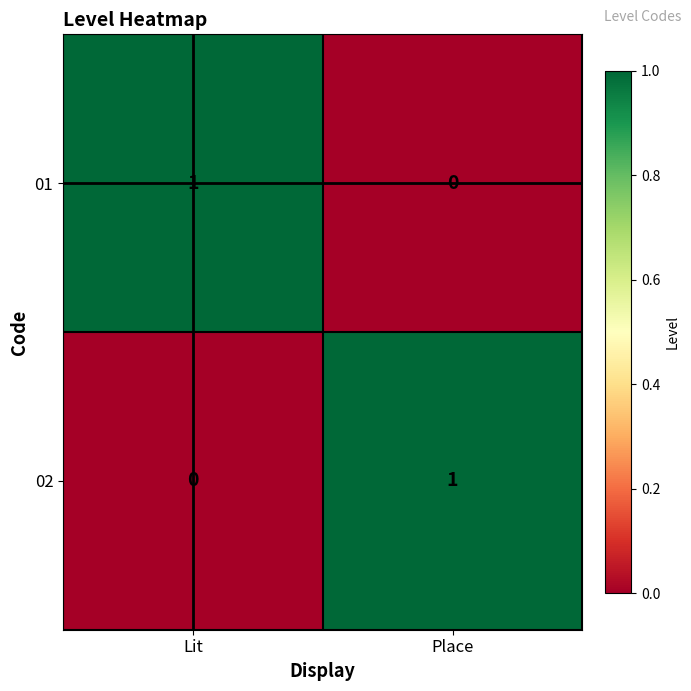

Is the value of 01 at Place greater than the value of 02 at Place?

No